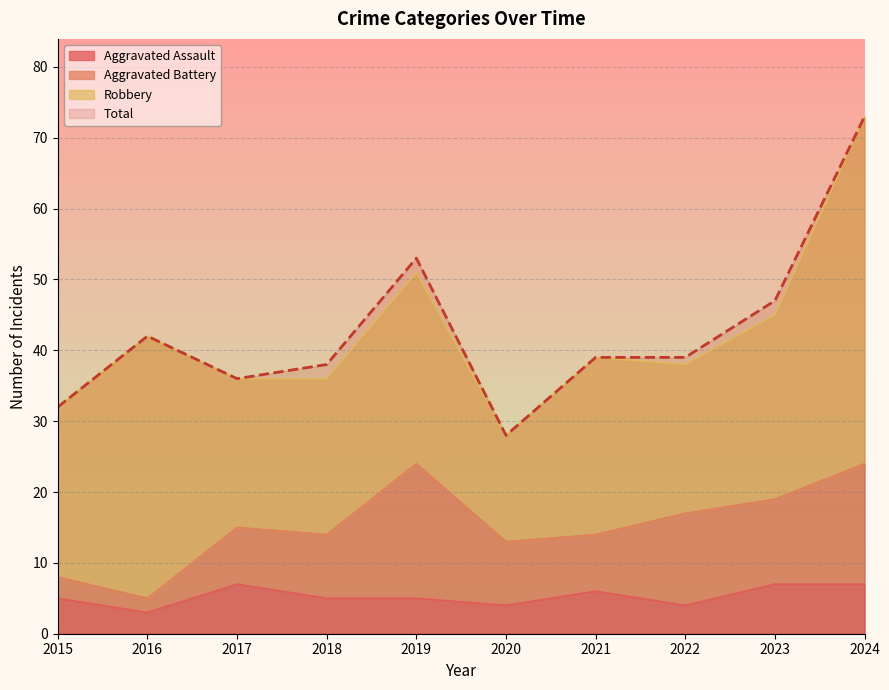

What is the value of the Total point at the 2nd from the left?

42